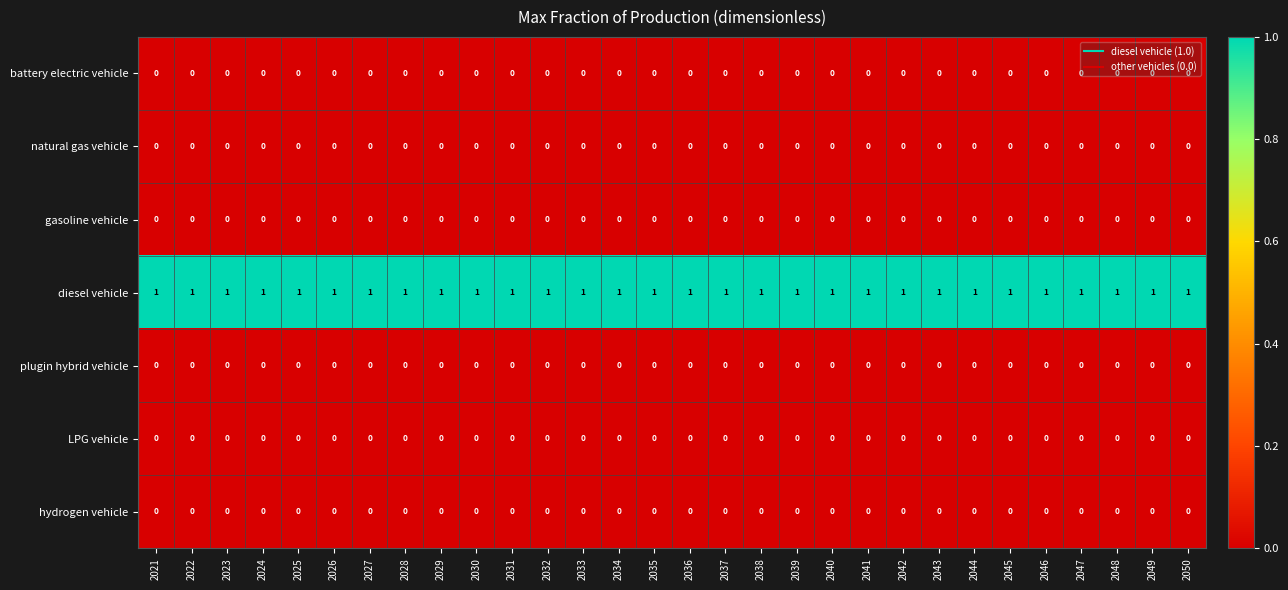

True or false: gasoline vehicle has a value of 0 at 2024.

True